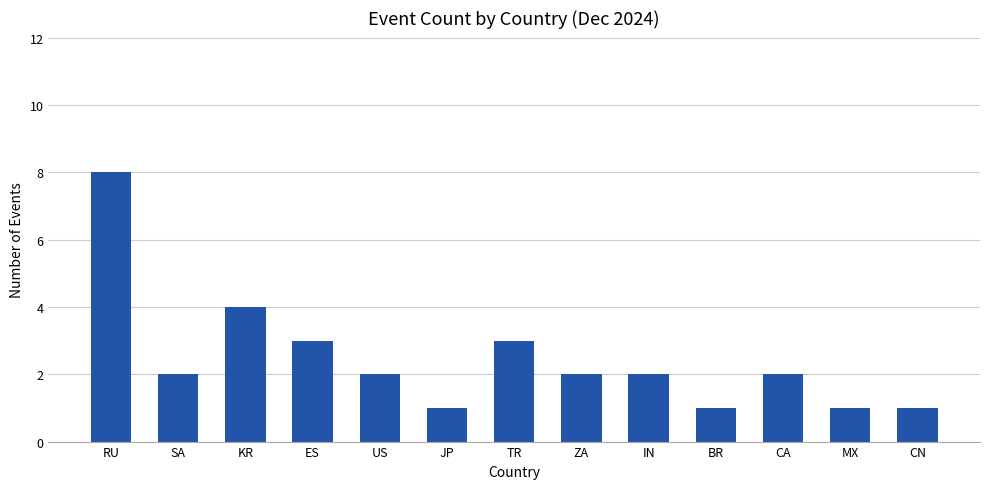

Which has a higher value, SA or RU?

RU